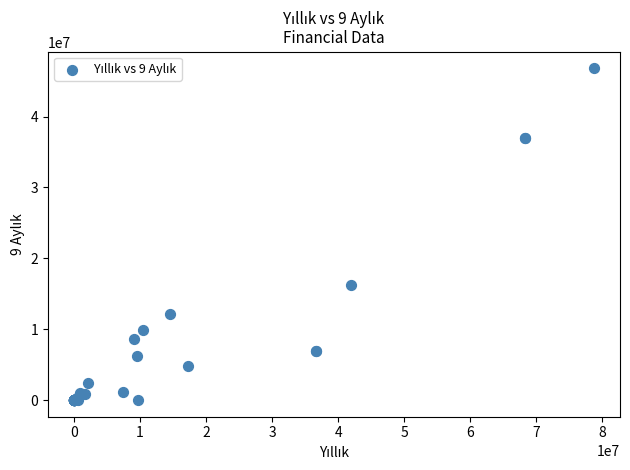

What Y value in the scatter plot is closest to 23397512?

16183767